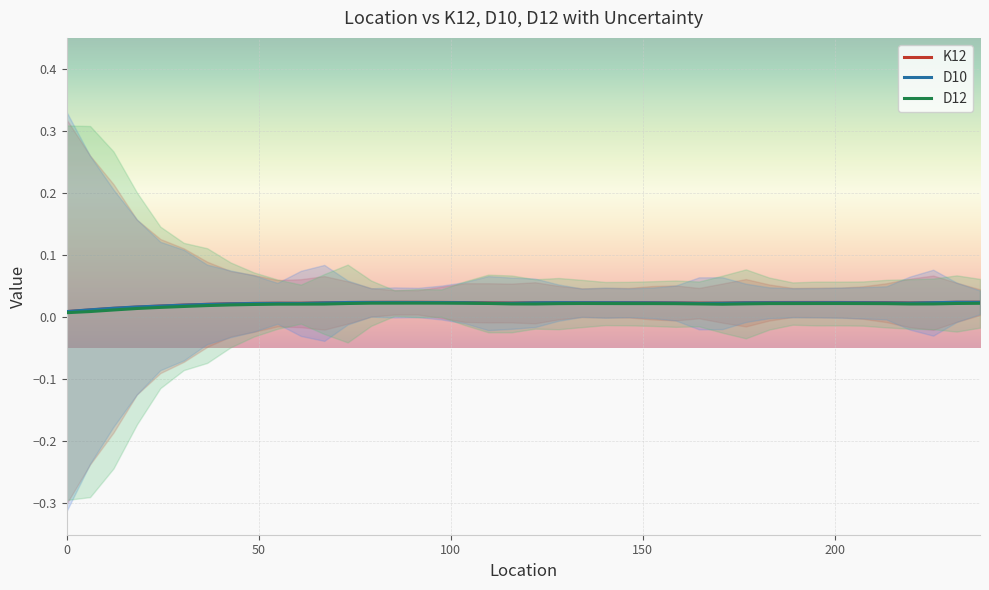

What is the label of the 34th point from the left?

201.168